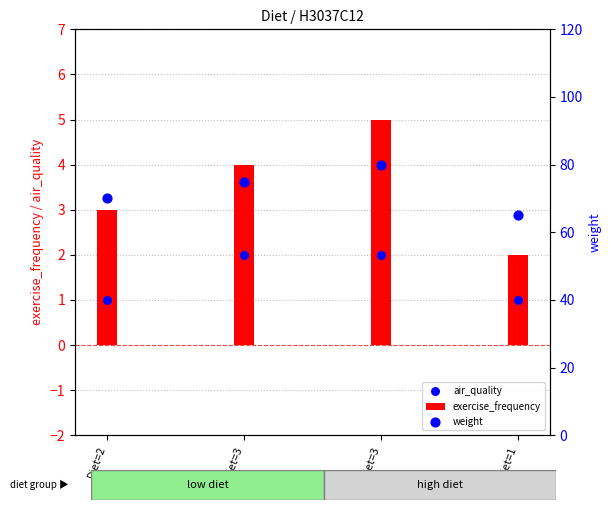

At which category is the sum across all series the highest?

Diet=3